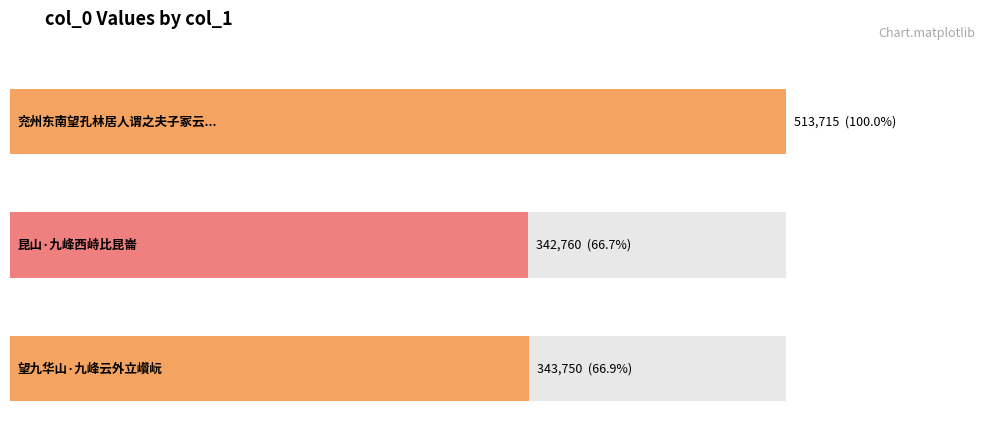

What is the change in value from 兖州东南望孔林居人谓之夫子冢云在九龙山下其山九峰故名 to 昆山·九峰西峙比昆崙?

-170955